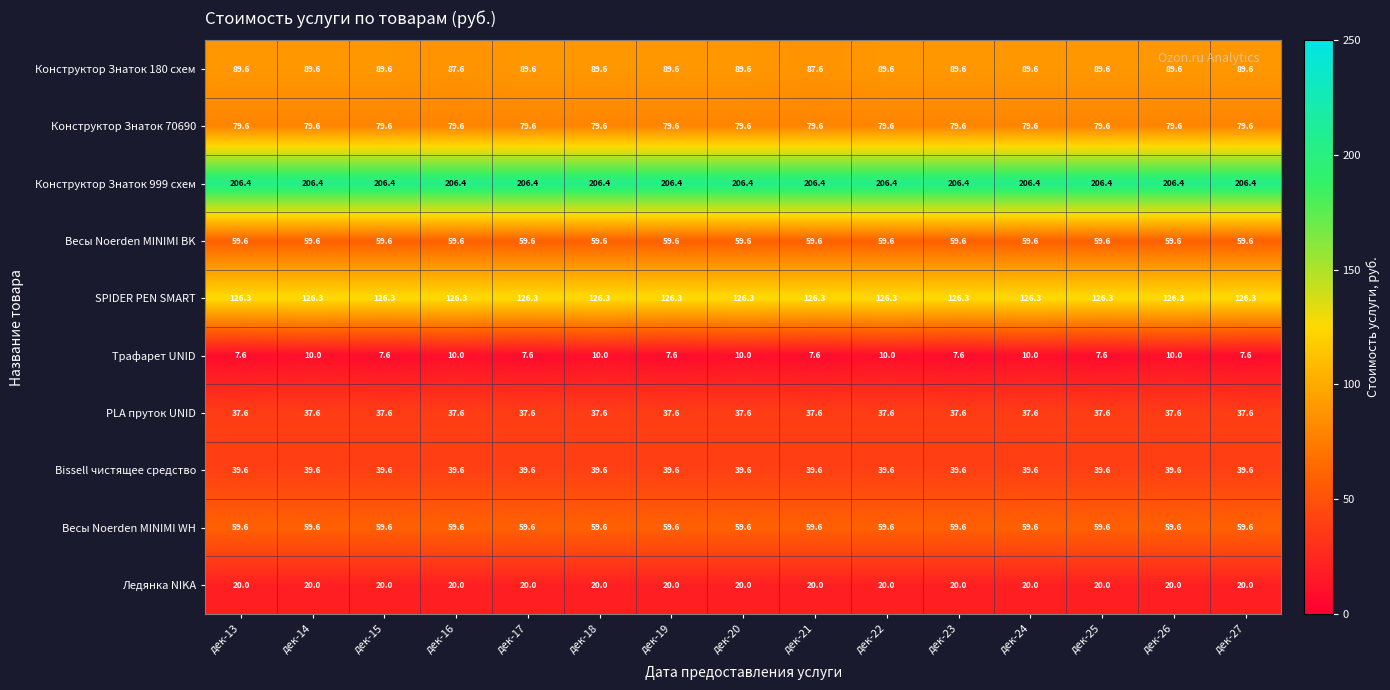

The value of Bissell чистящее средство at дек-14 is 39.6. True or false?

True